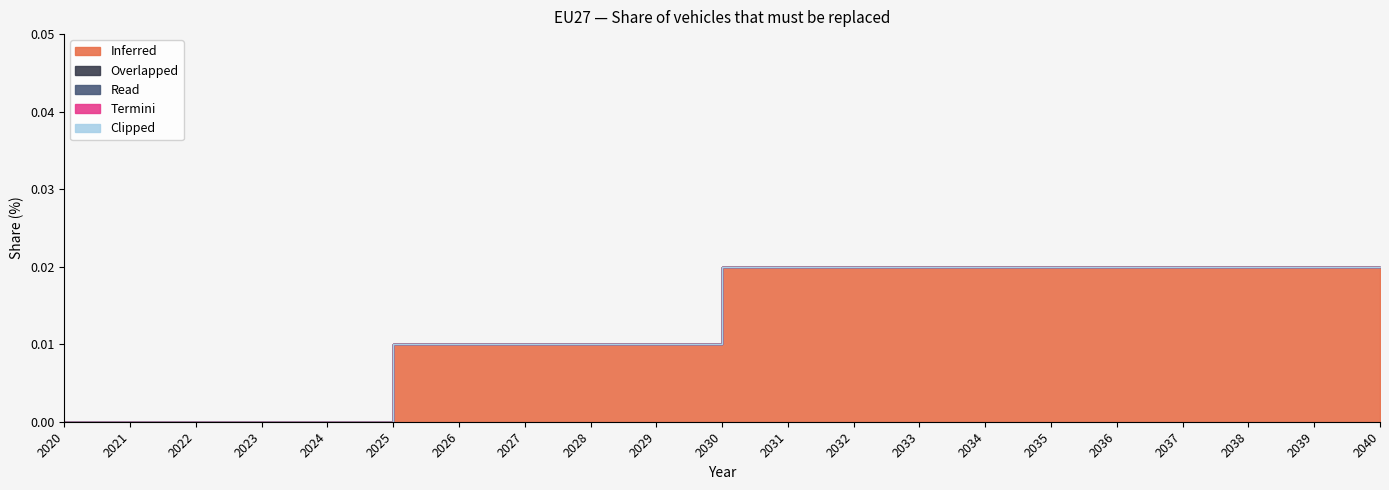

True or false: Inferred and Read cross at least once.

False